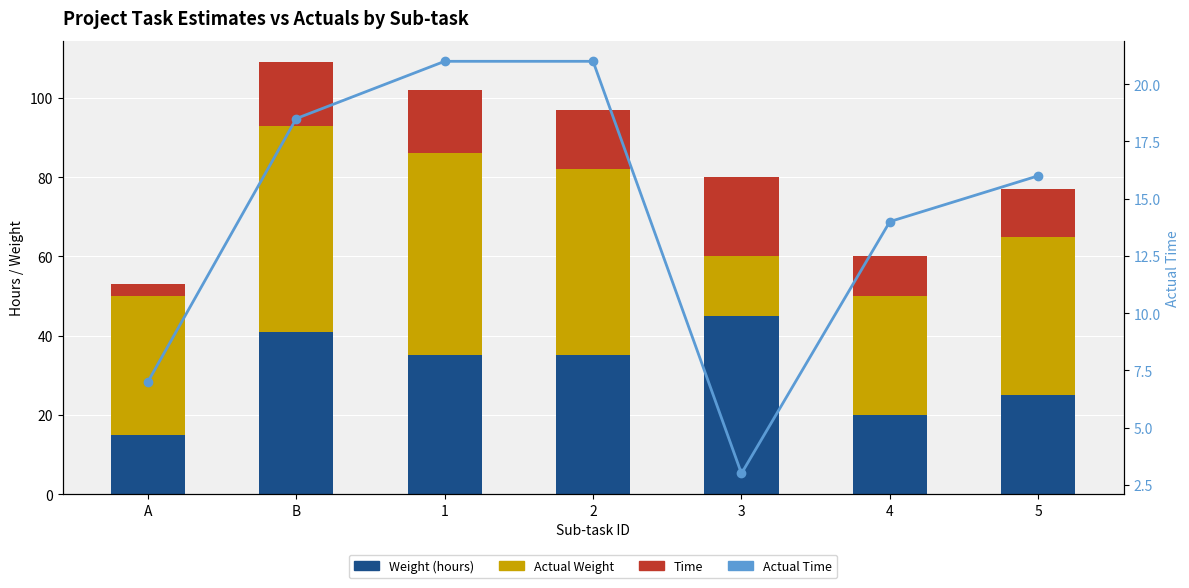

True or false: Time has a value of 20.0 at 3.

True